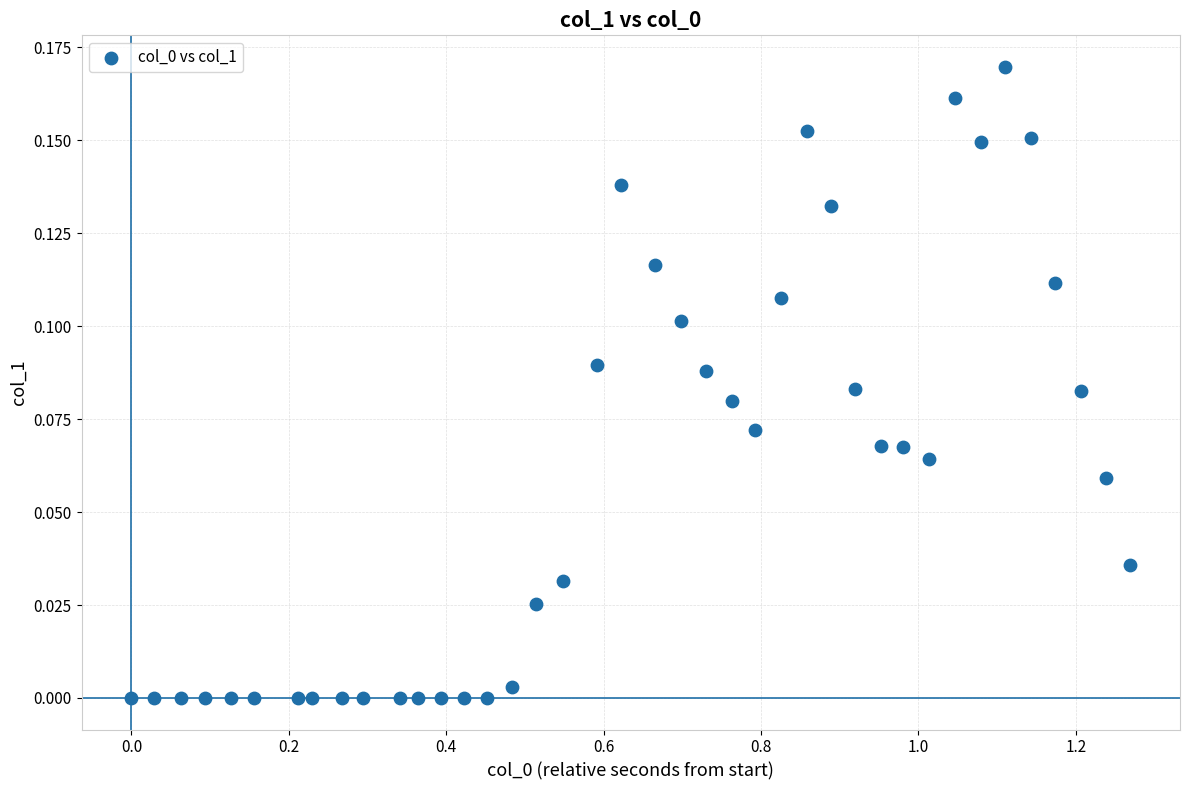

What is the range of X values (max minus min)?

1.3